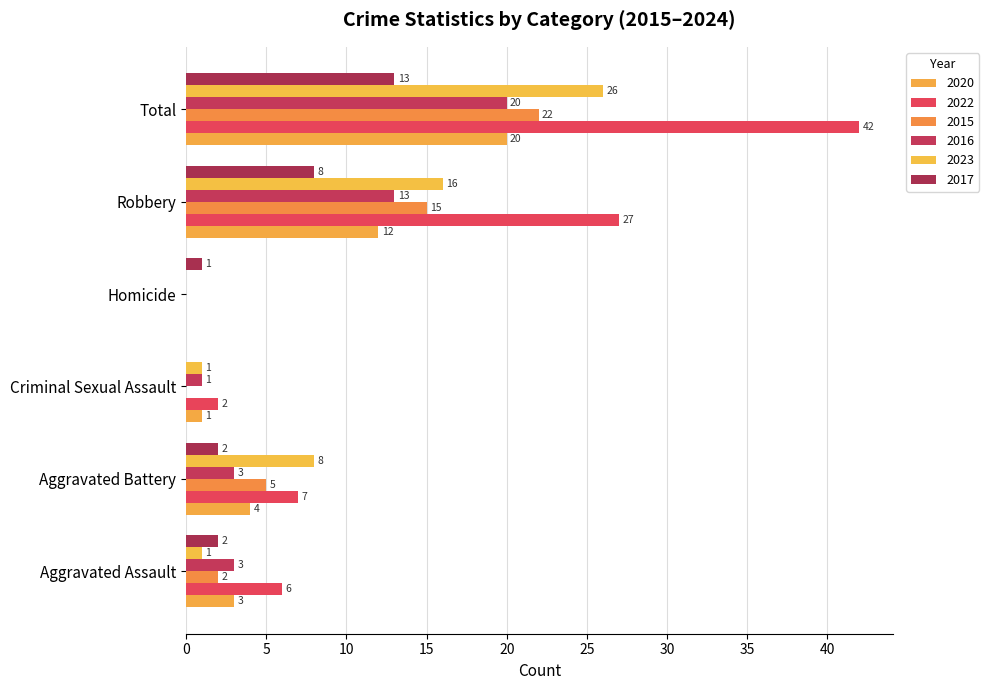

Reading left to right, what are all the values shown in this chart?

2020: Aggravated Assault=3	Aggravated Battery=4	Criminal Sexual Assault=1	Homicide=0	Robbery=12	Total=20
2022: Aggravated Assault=6	Aggravated Battery=7	Criminal Sexual Assault=2	Homicide=0	Robbery=27	Total=42
2015: Aggravated Assault=2	Aggravated Battery=5	Criminal Sexual Assault=0	Homicide=0	Robbery=15	Total=22
2016: Aggravated Assault=3	Aggravated Battery=3	Criminal Sexual Assault=1	Homicide=0	Robbery=13	Total=20
2023: Aggravated Assault=1	Aggravated Battery=8	Criminal Sexual Assault=1	Homicide=0	Robbery=16	Total=26
2017: Aggravated Assault=2	Aggravated Battery=2	Criminal Sexual Assault=0	Homicide=1	Robbery=8	Total=13